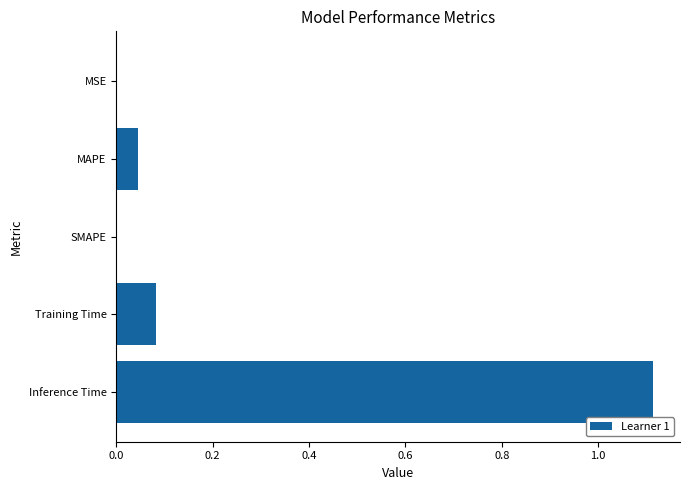

Which category has the highest value across all series?

Inference Time